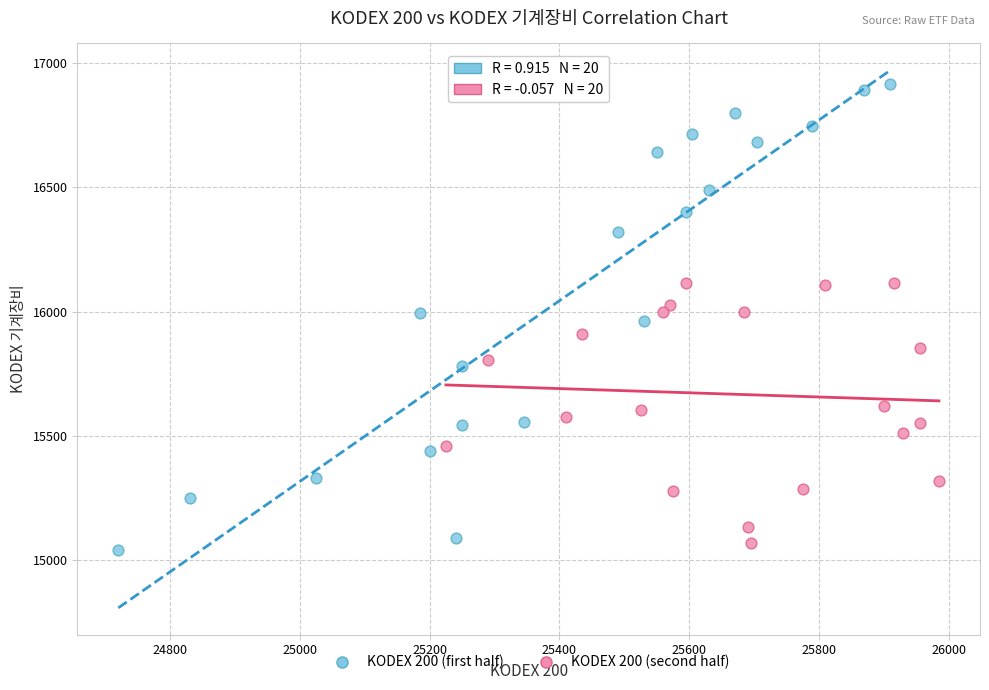

Which series reaches the maximum Y coordinate?

KODEX 200 (first half)